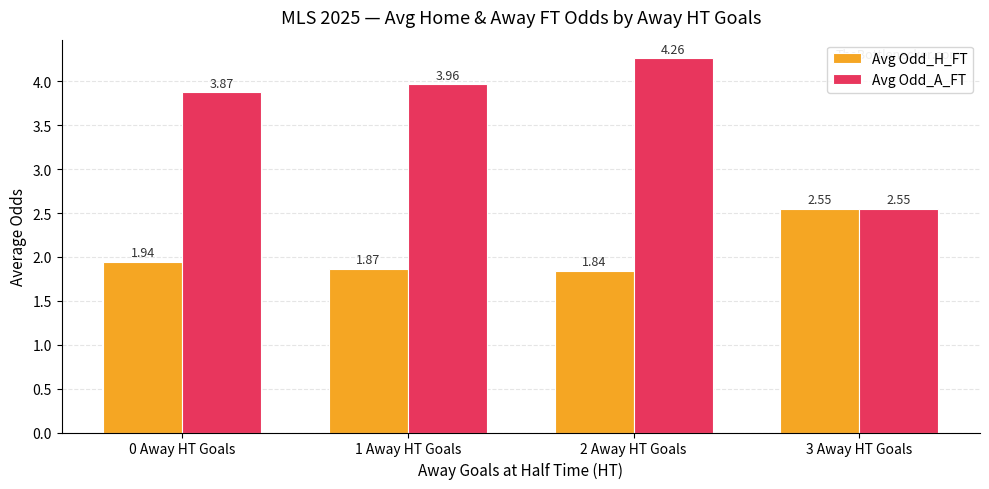

What is the difference between the maximum and minimum values in the Avg Odd_A_FT series?

1.7